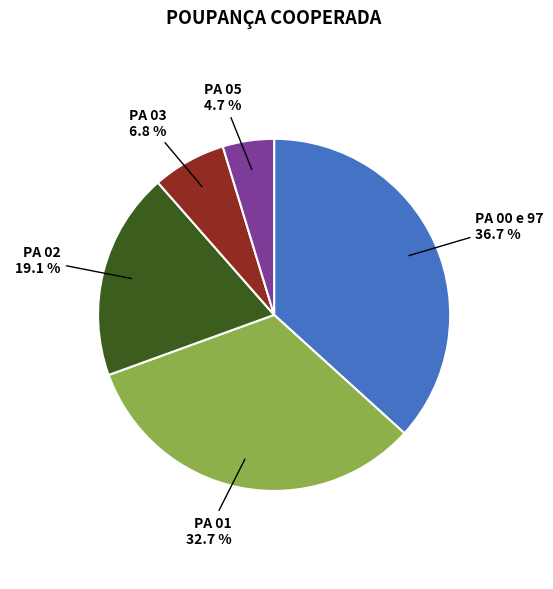

Does any single category account for the majority?

No